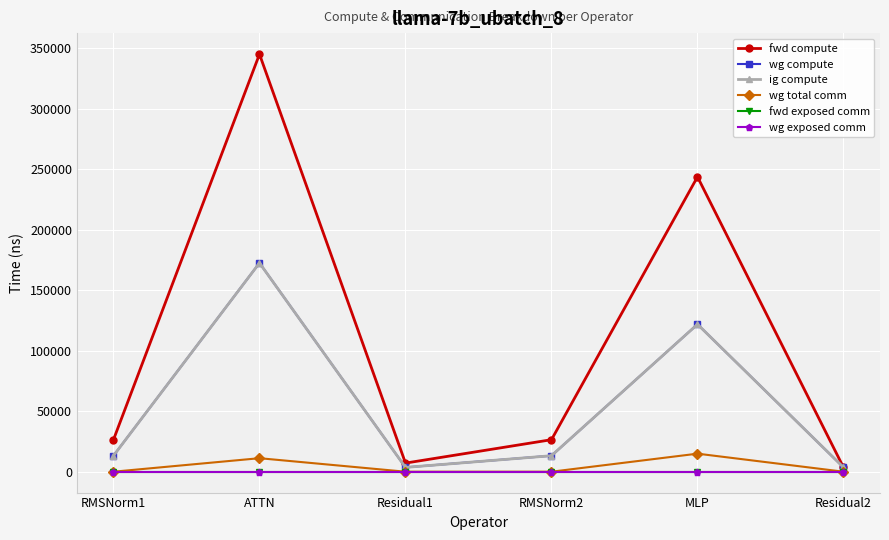

Is this an area chart (filled region under the line)?

No